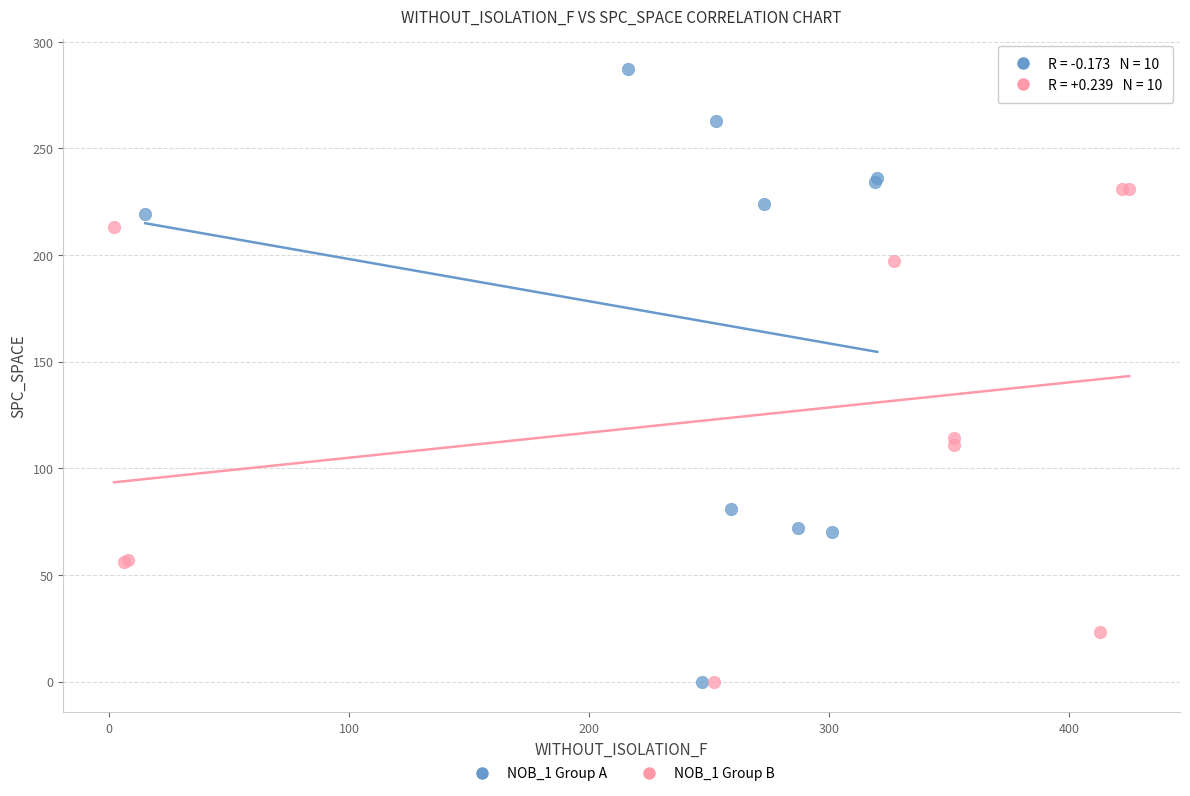

Which series has the widest spread of Y values?

NOB_1 Group A